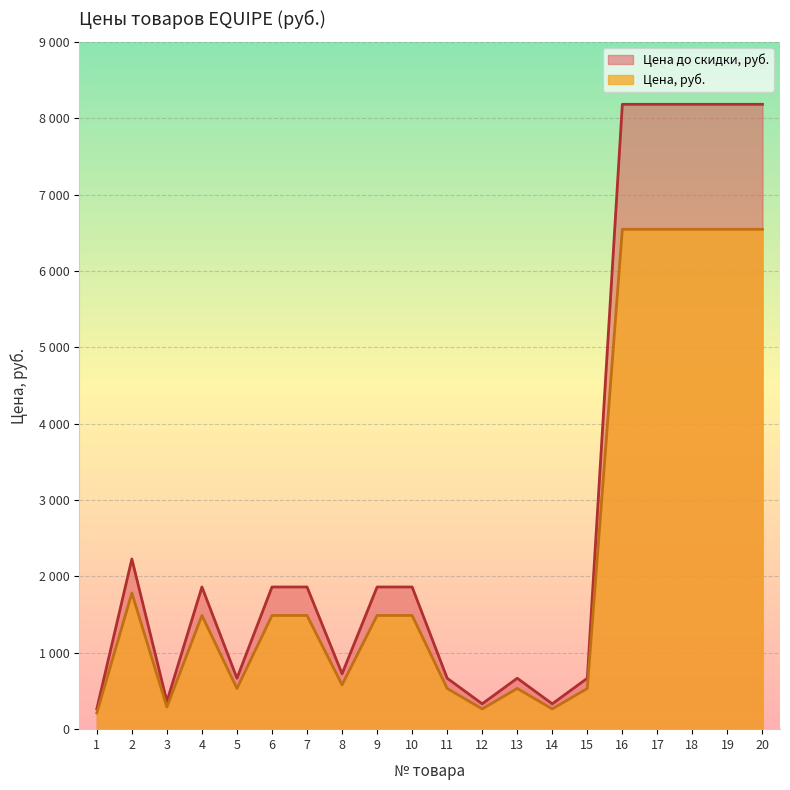

Reading right to left, what are all the values shown in this chart?

Цена, руб.: 6546	6546	6546	6546	6546	533	265	533	265	533	1489	1489	580	1489	1489	533	1489	290	1783	213
Цена до скидки, руб.: 8183	8183	8183	8183	8183	667	332	667	332	667	1862	1862	725	1862	1862	667	1862	363	2229	267